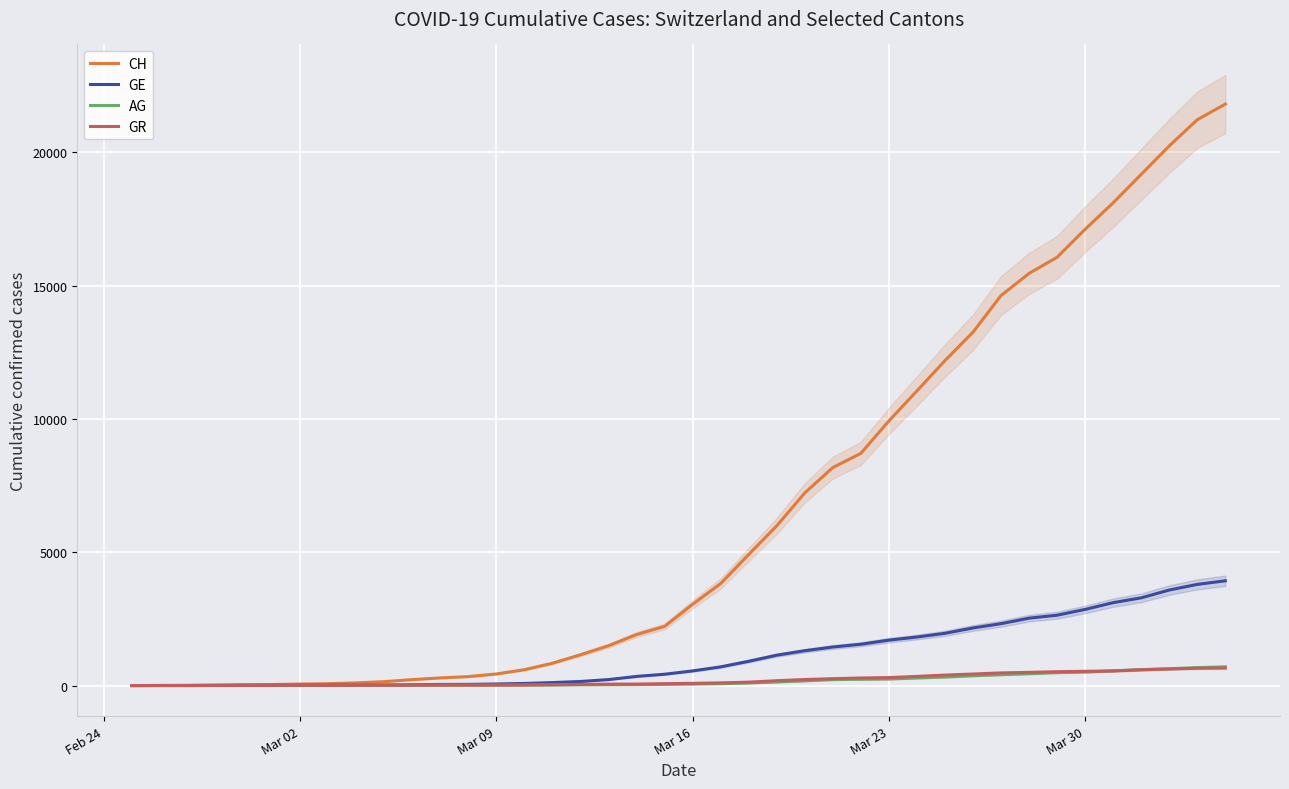

What is the average value of the GR series?

206